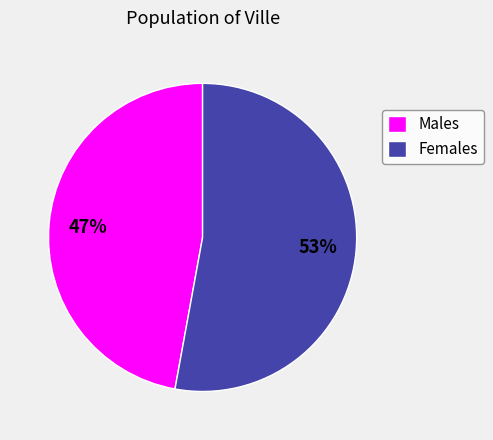

What is the largest slice in the pie chart?

Females